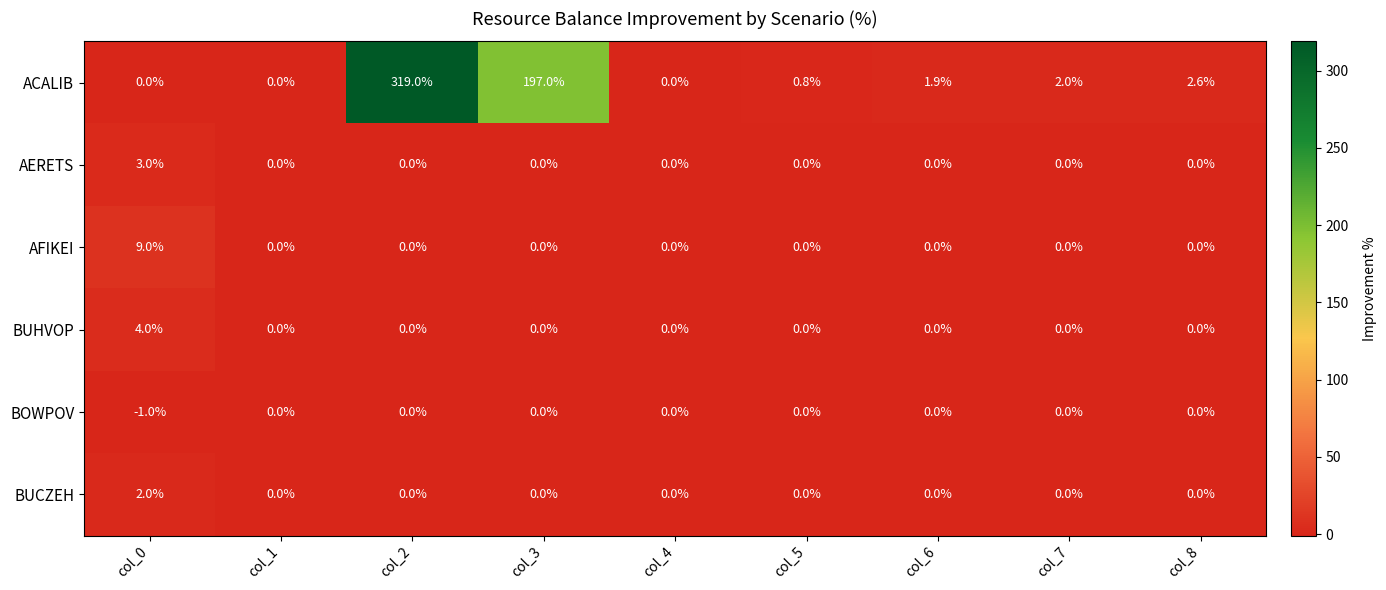

Count the BUCZEH values in the range 0 to 1.

8